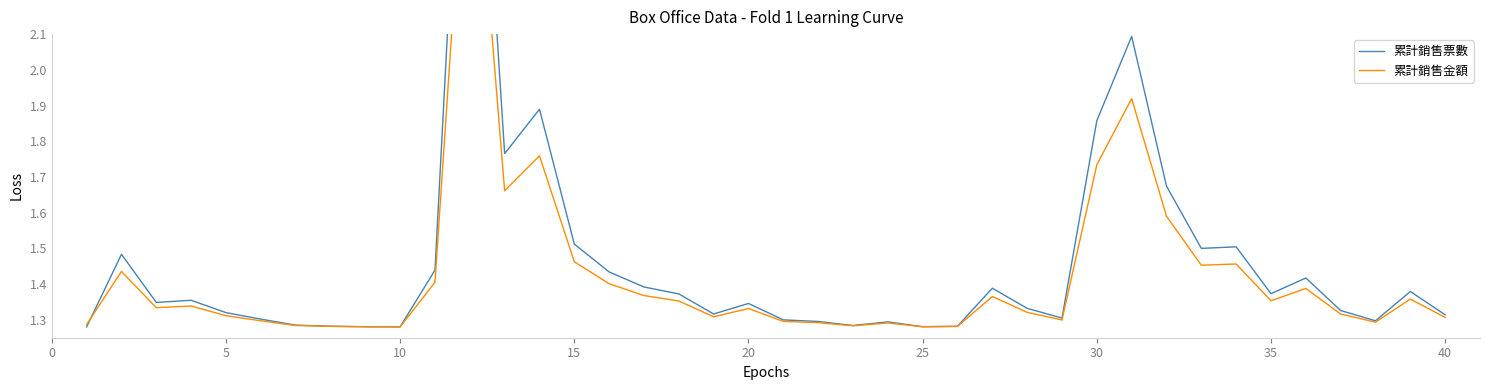

Where do 累計銷售金額 and 累計銷售票數 first cross each other?

0 and 5